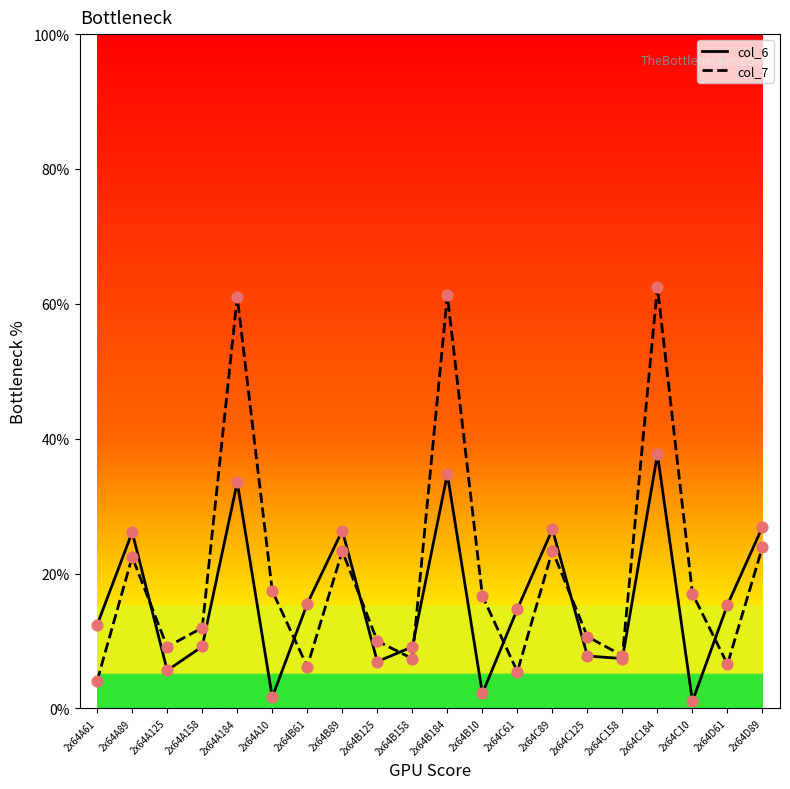

At how many categories does at least one series exceed 44?

3